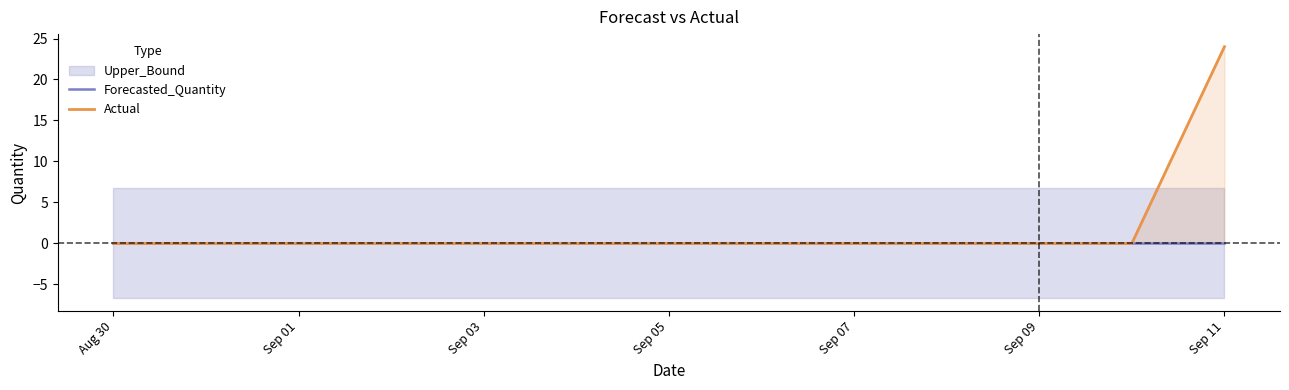

Which series has the largest total across all categories?

Actual